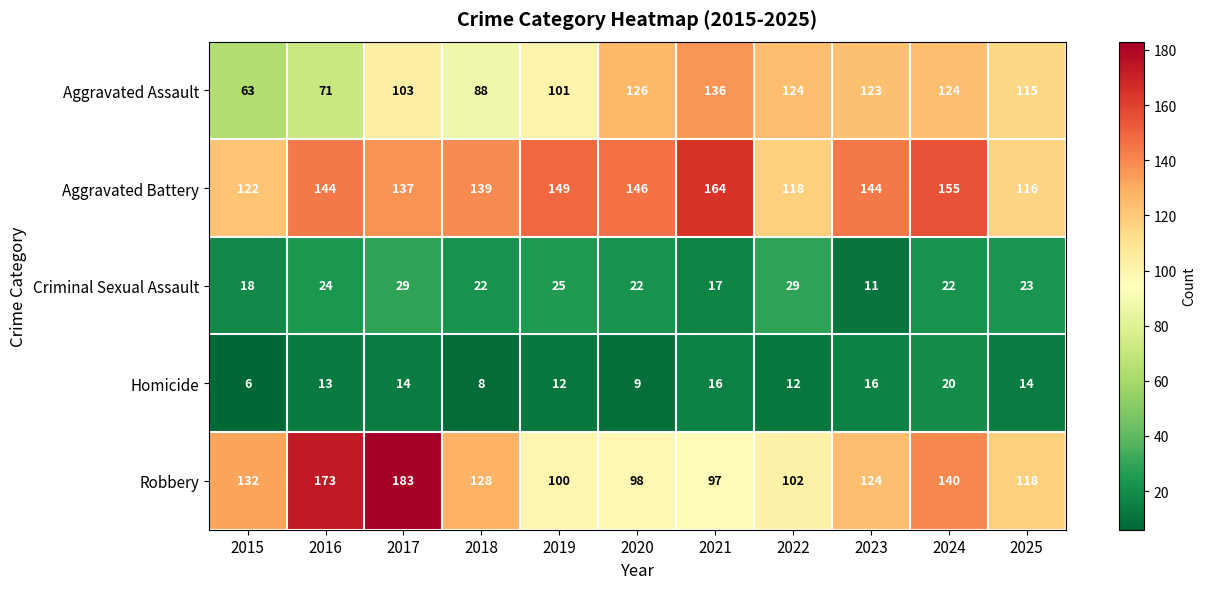

How many distinct data groups are displayed?

5